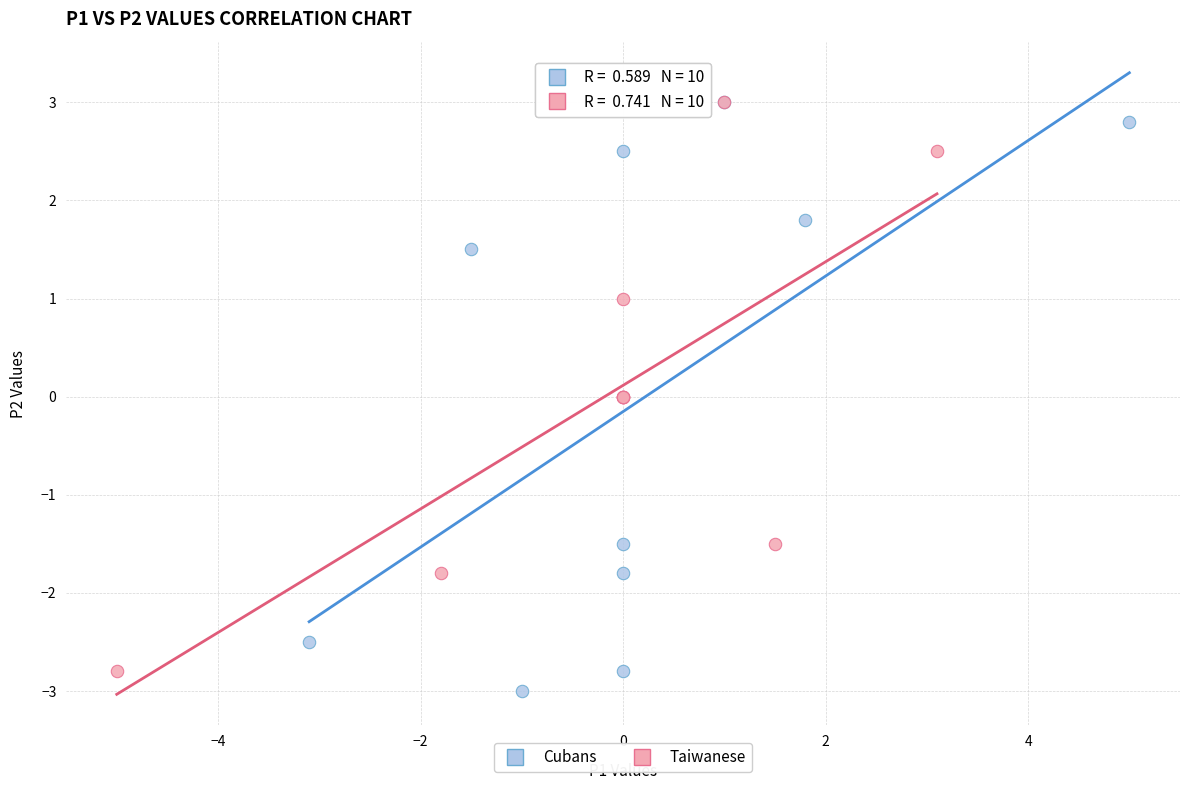

What are all the series names shown in the legend?

Cubans, Taiwanese